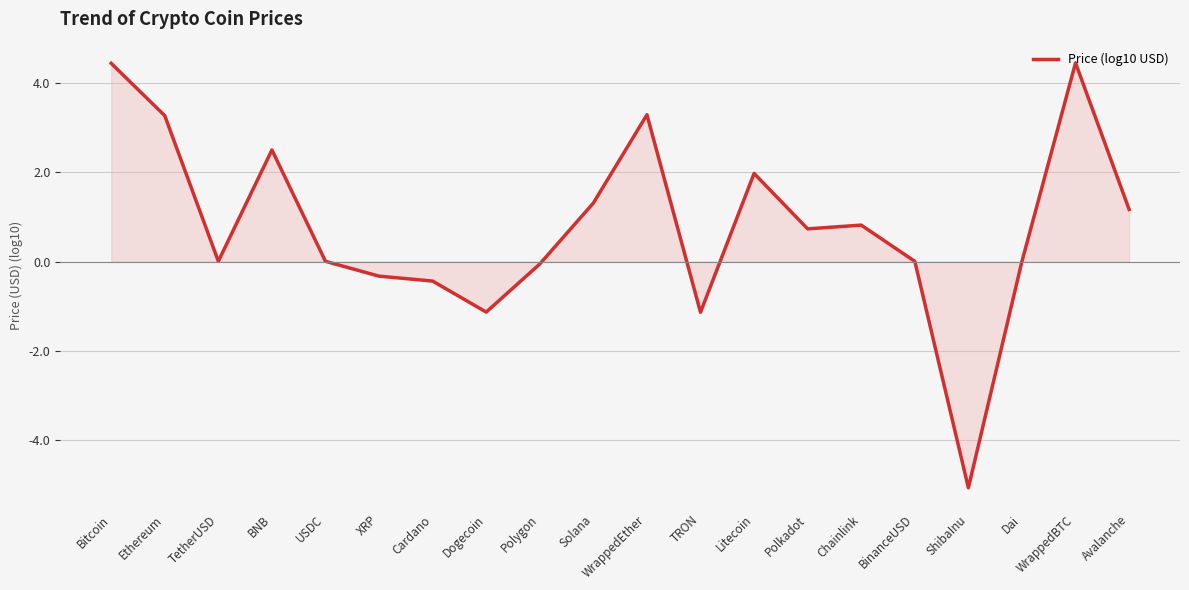

What is the minimum value shown in the chart?

-5.1